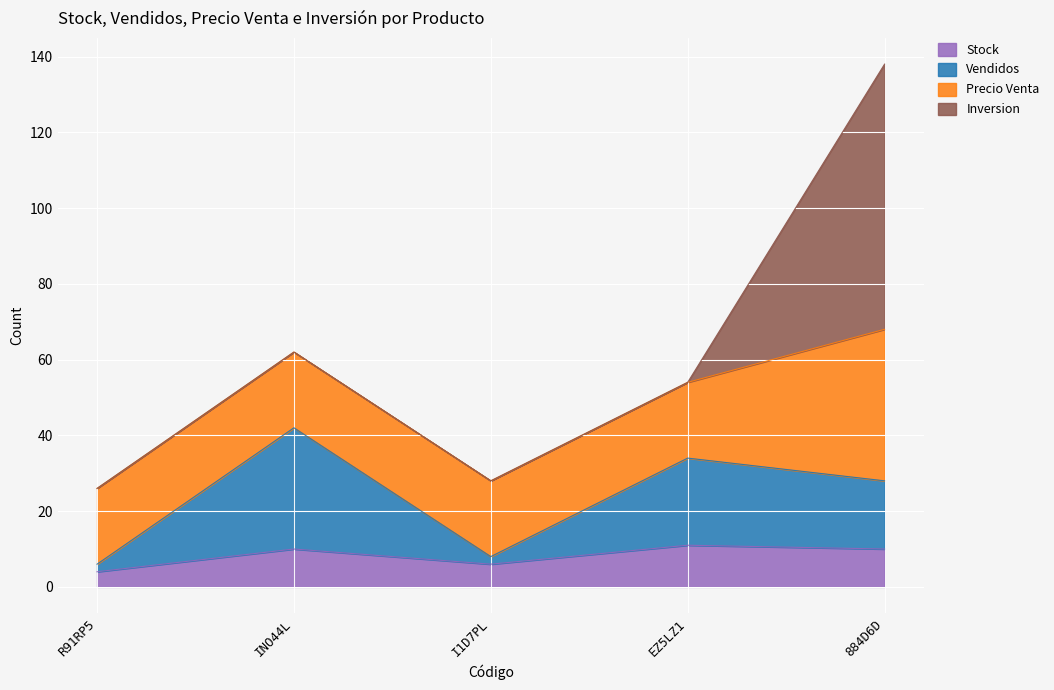

How many data points in Stock are above 10?

1